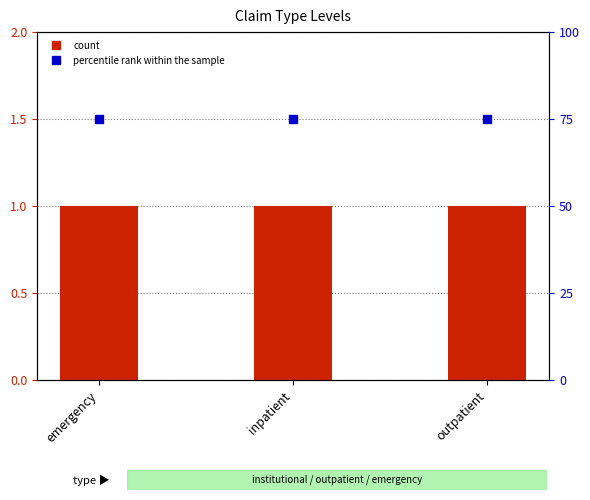

Which series contains the highest Y value?

percentile rank within the sample